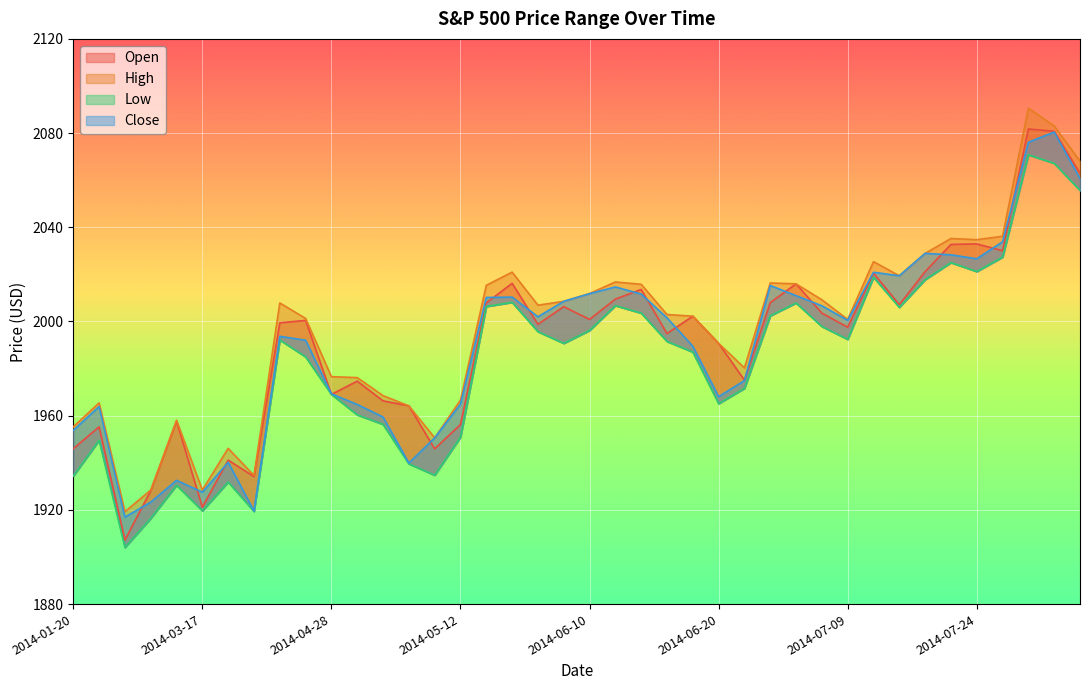

The Close series shows 2011.7 at 2014-06-12. True or false?

True